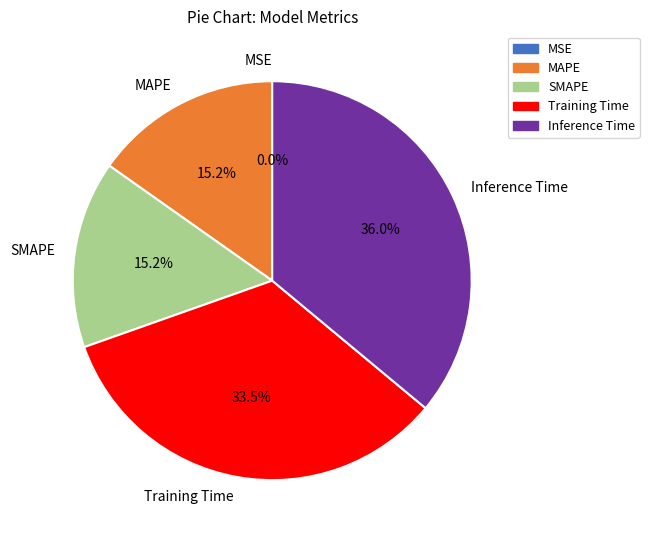

Combined, do Inference Time and MAPE account for over 50%?

Yes